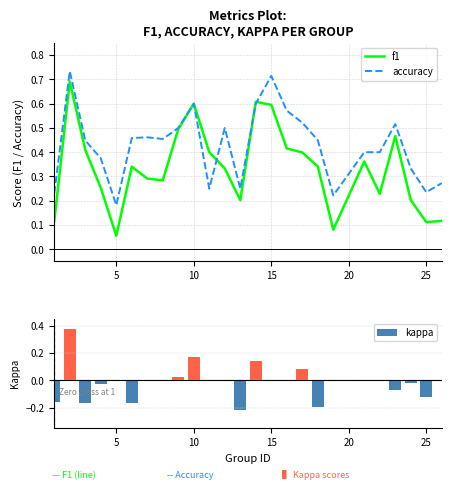

At which label is f1 closest to 0?

5